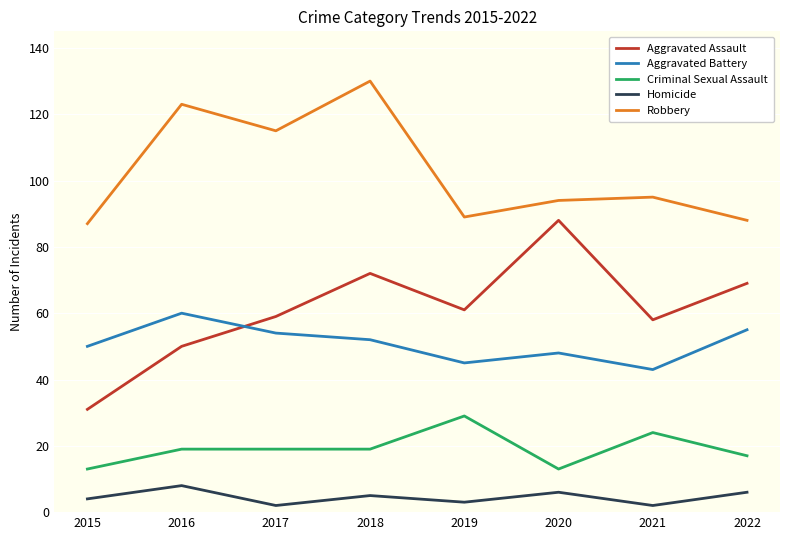

What is the difference between the Aggravated Battery values at 2022 and 2015?

5